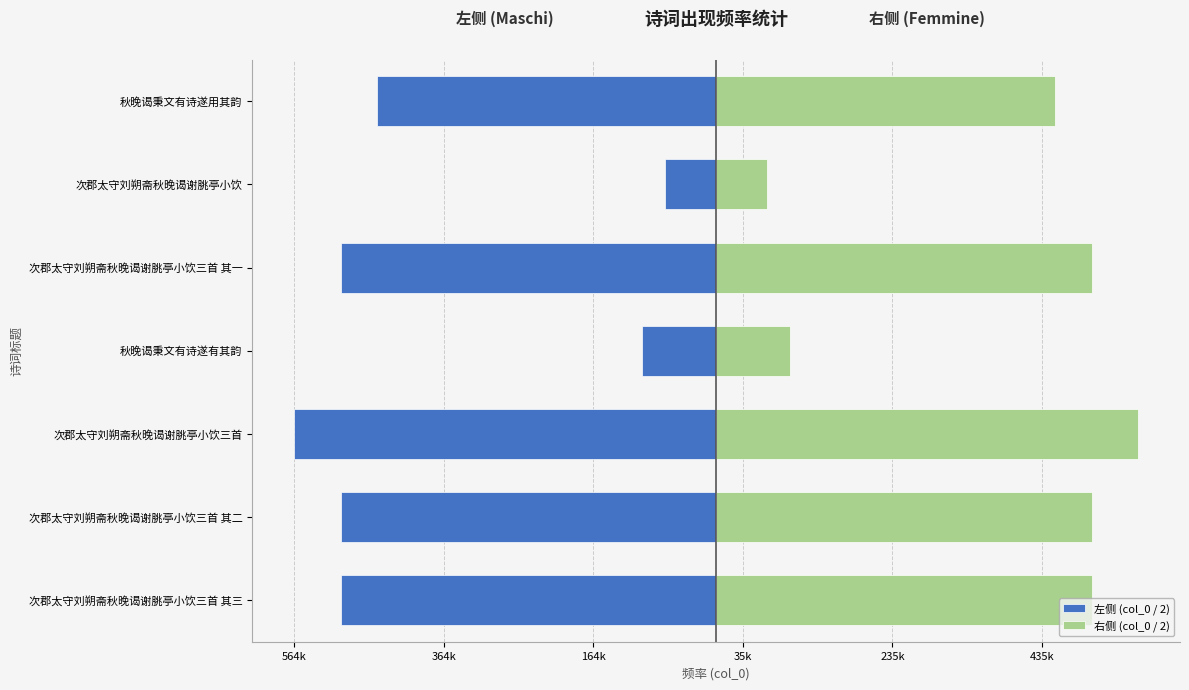

Is it true that 左侧 (col_0 / 2) equals -502212.0 at 次郡太守刘朔斋秋晚谒谢脁亭小饮三首 其二?

True